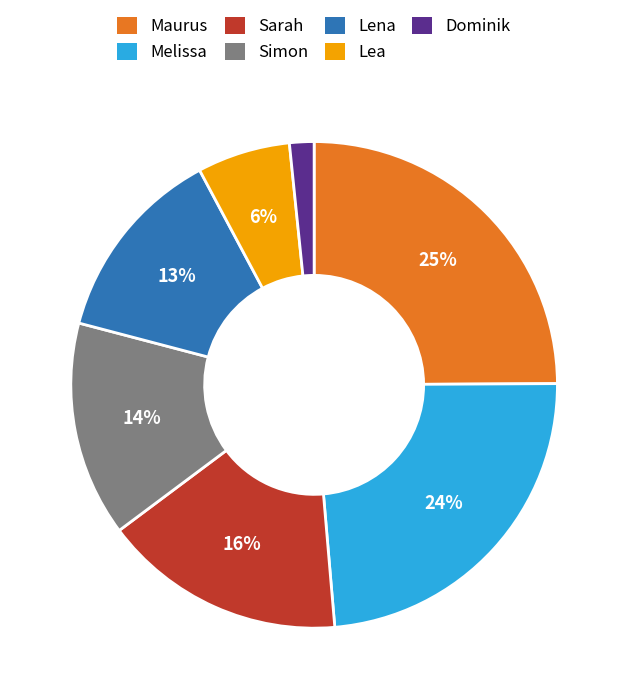

Rank the categories by value from highest to lowest.

Maurus, Melissa, Sarah, Simon, Lena, Lea, Dominik